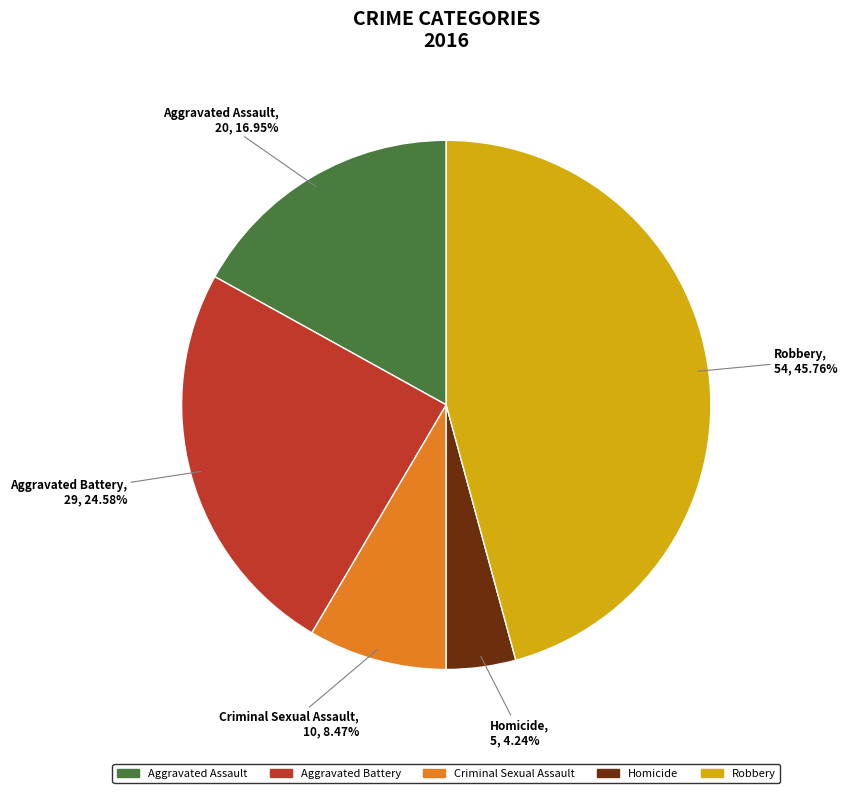

Combined, do Aggravated Battery and Criminal Sexual Assault account for over 50%?

No